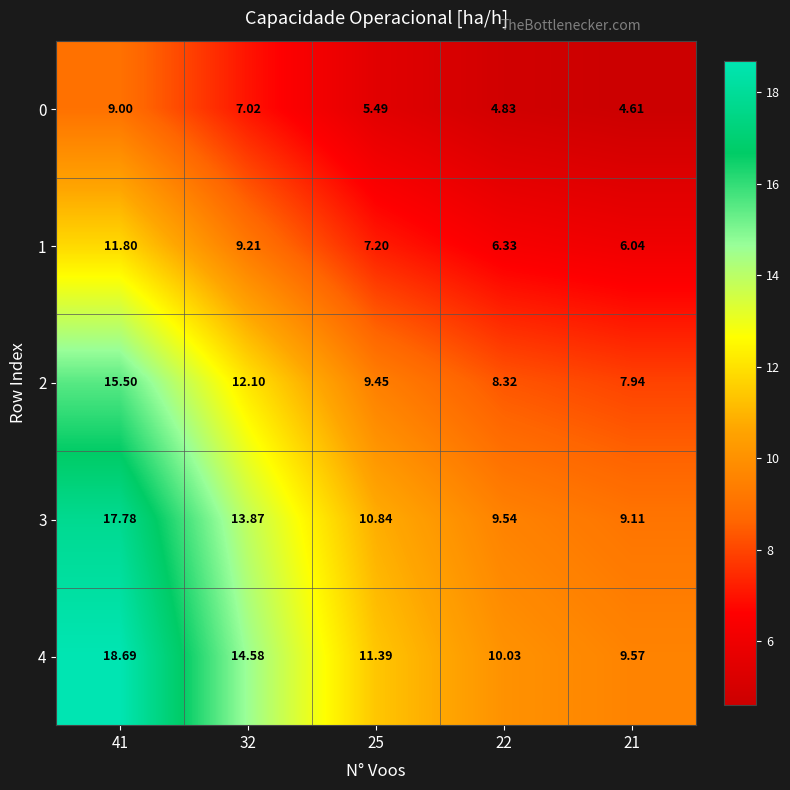

Which series has the widest spread of values?

4